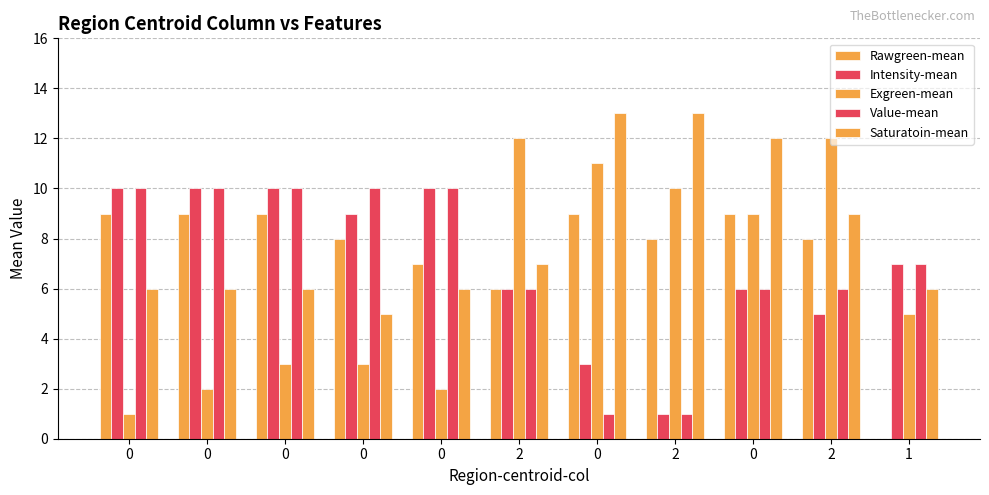

Which series has the widest spread of values?

Exgreen-mean